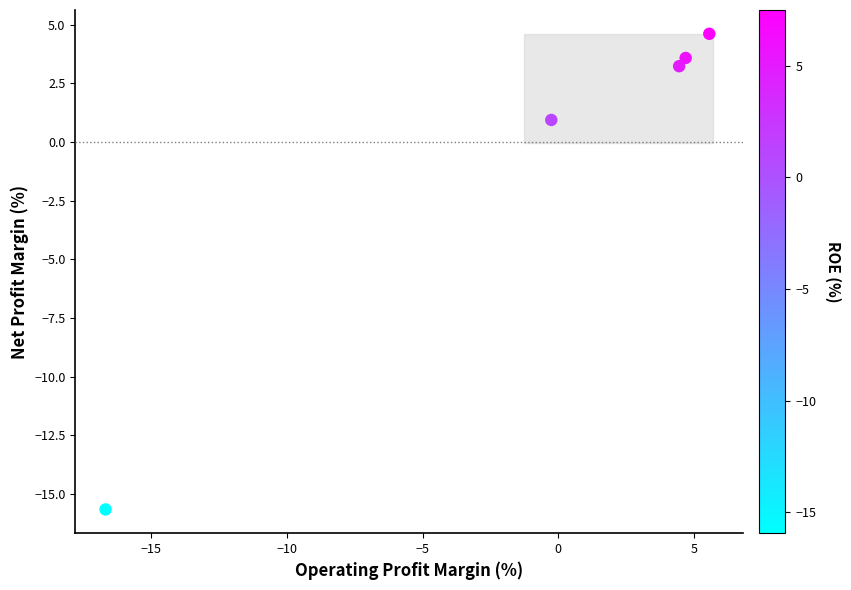

What is the range of Y values (max minus min)?

20.3